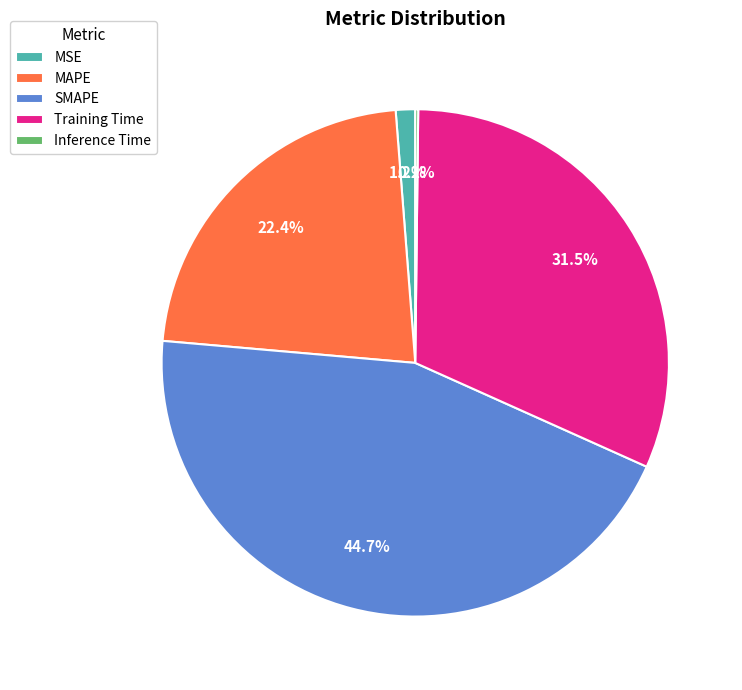

Which category has the biggest portion of the pie?

SMAPE